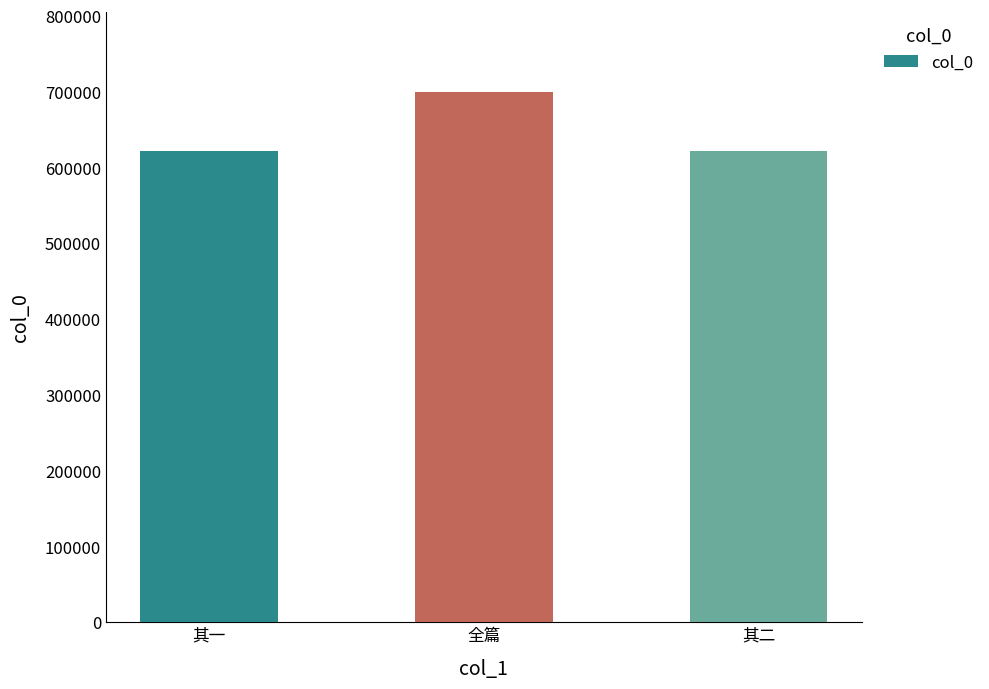

What is the smallest value displayed?

621976